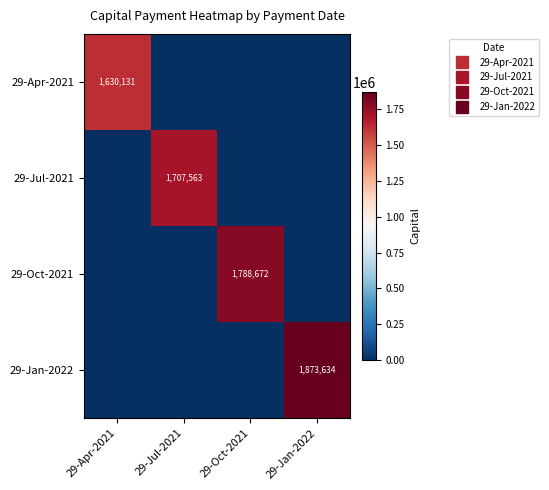

Which category has the lowest value in the 29-Jan-2022 series?

29-Apr-2021